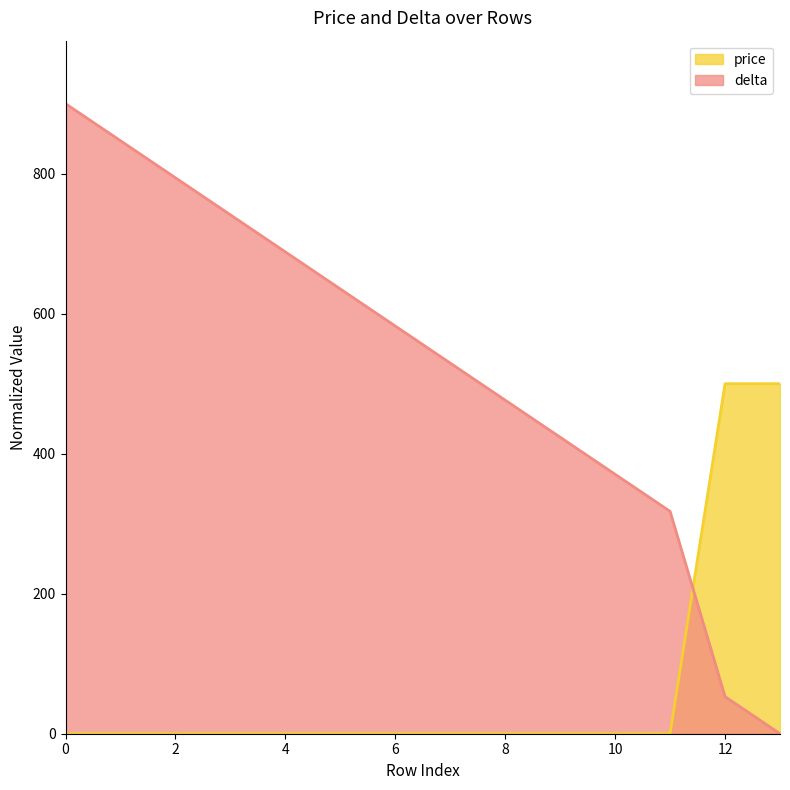

List the series in order of their overall mean, lowest first.

price, delta